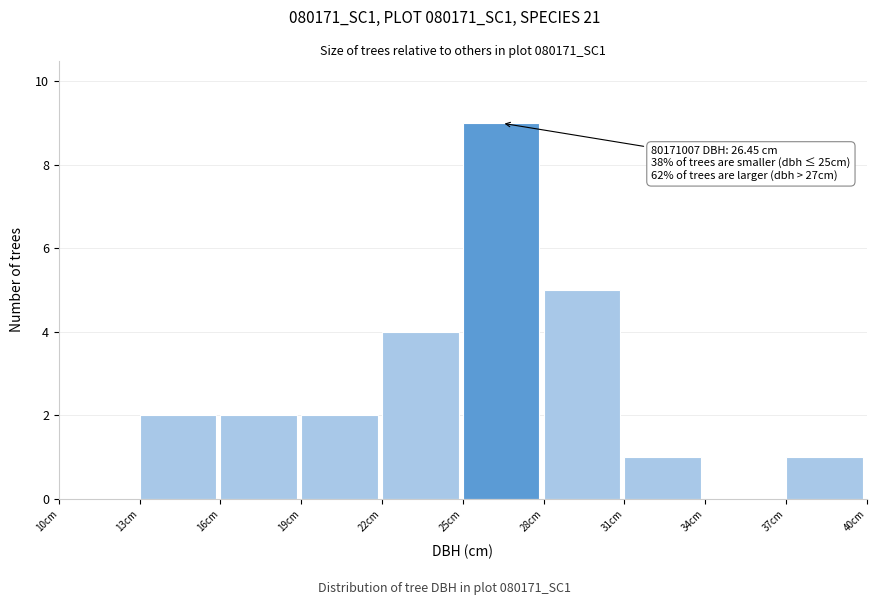

Over which range of the x-axis is the bar tallest?

25 to 28